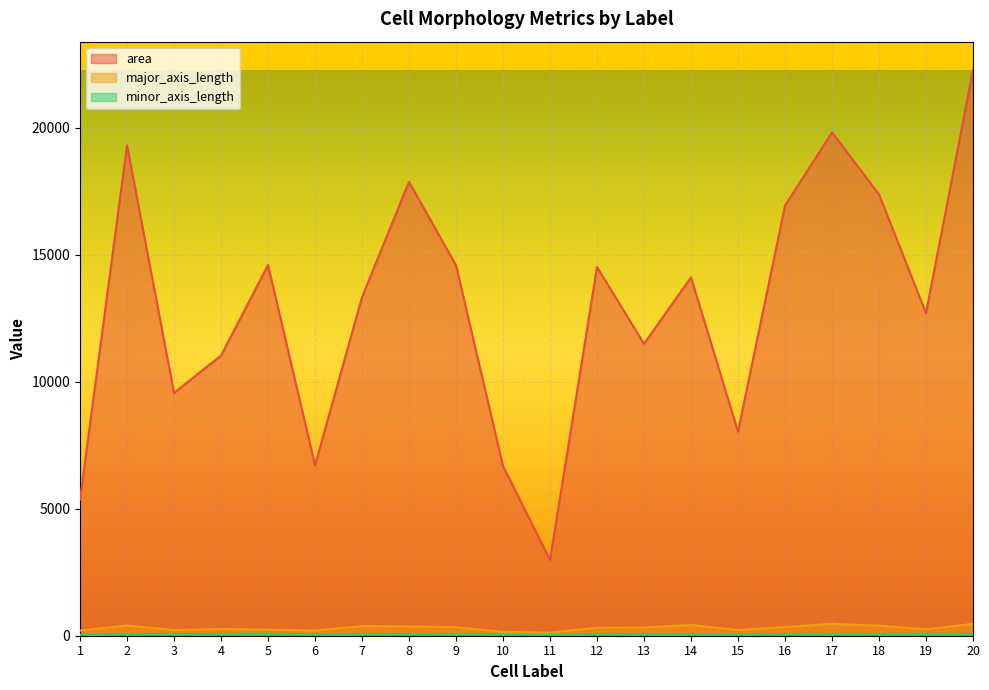

Which series has the largest total across all categories?

area